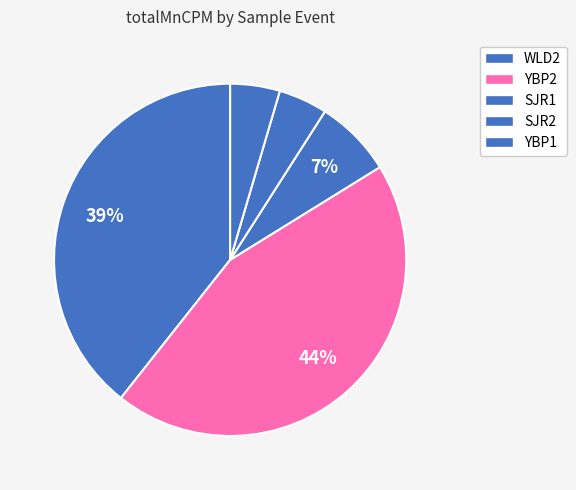

Combined, do SJR2 and YBP2 account for over 50%?

Yes